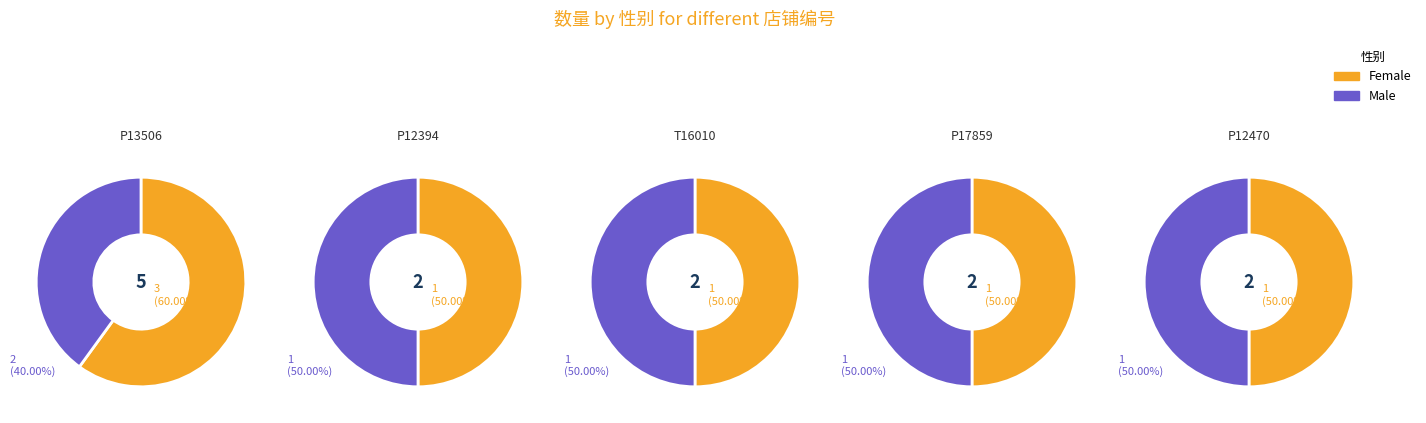

Between P17859 and P13506, which is larger?

P13506